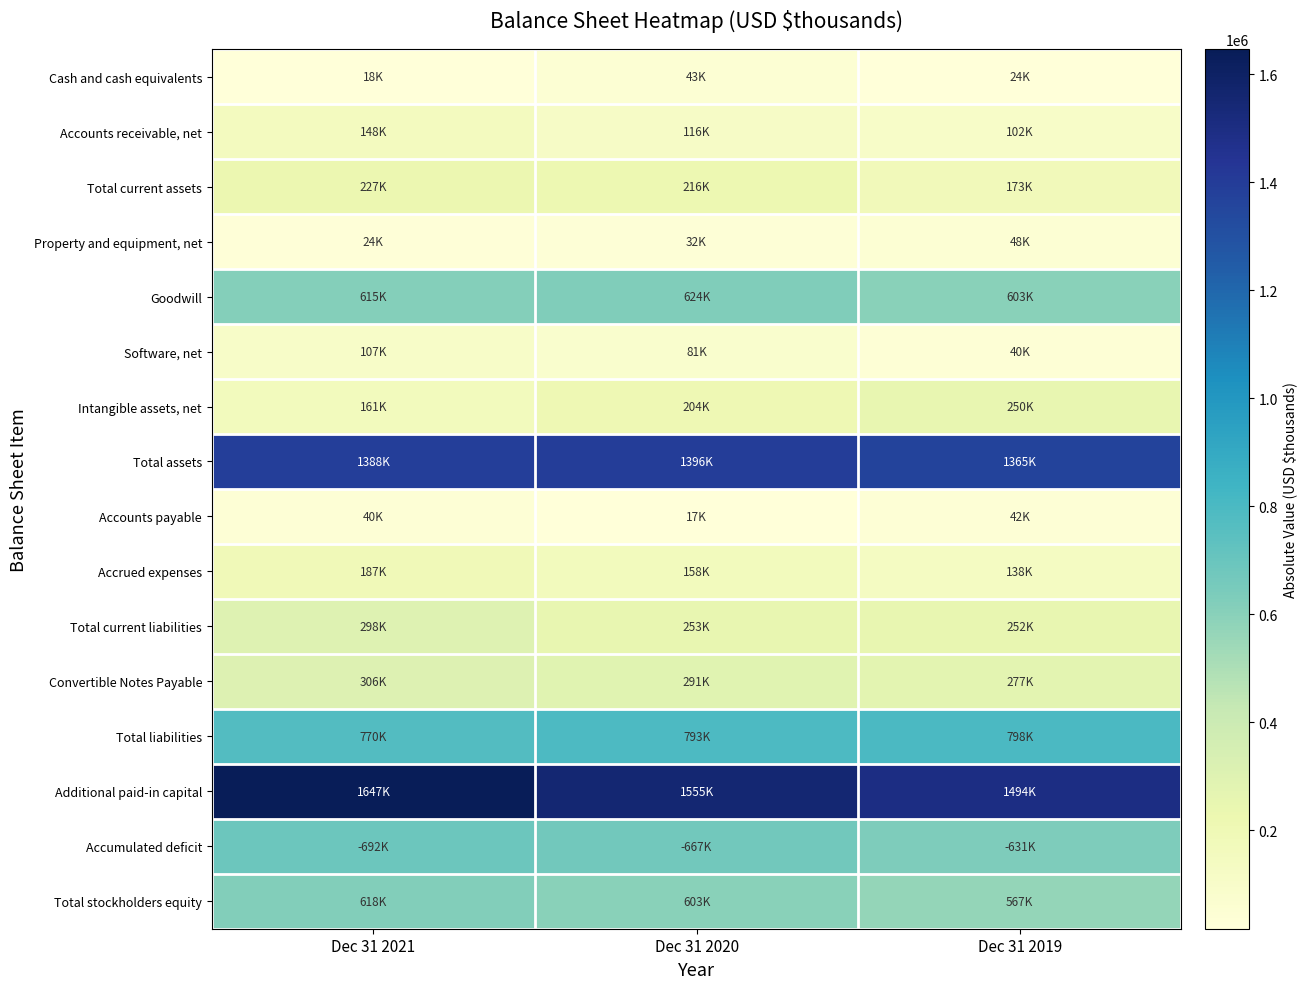

What is the spread (max minus min) of values at Dec 31 2020?

1537110